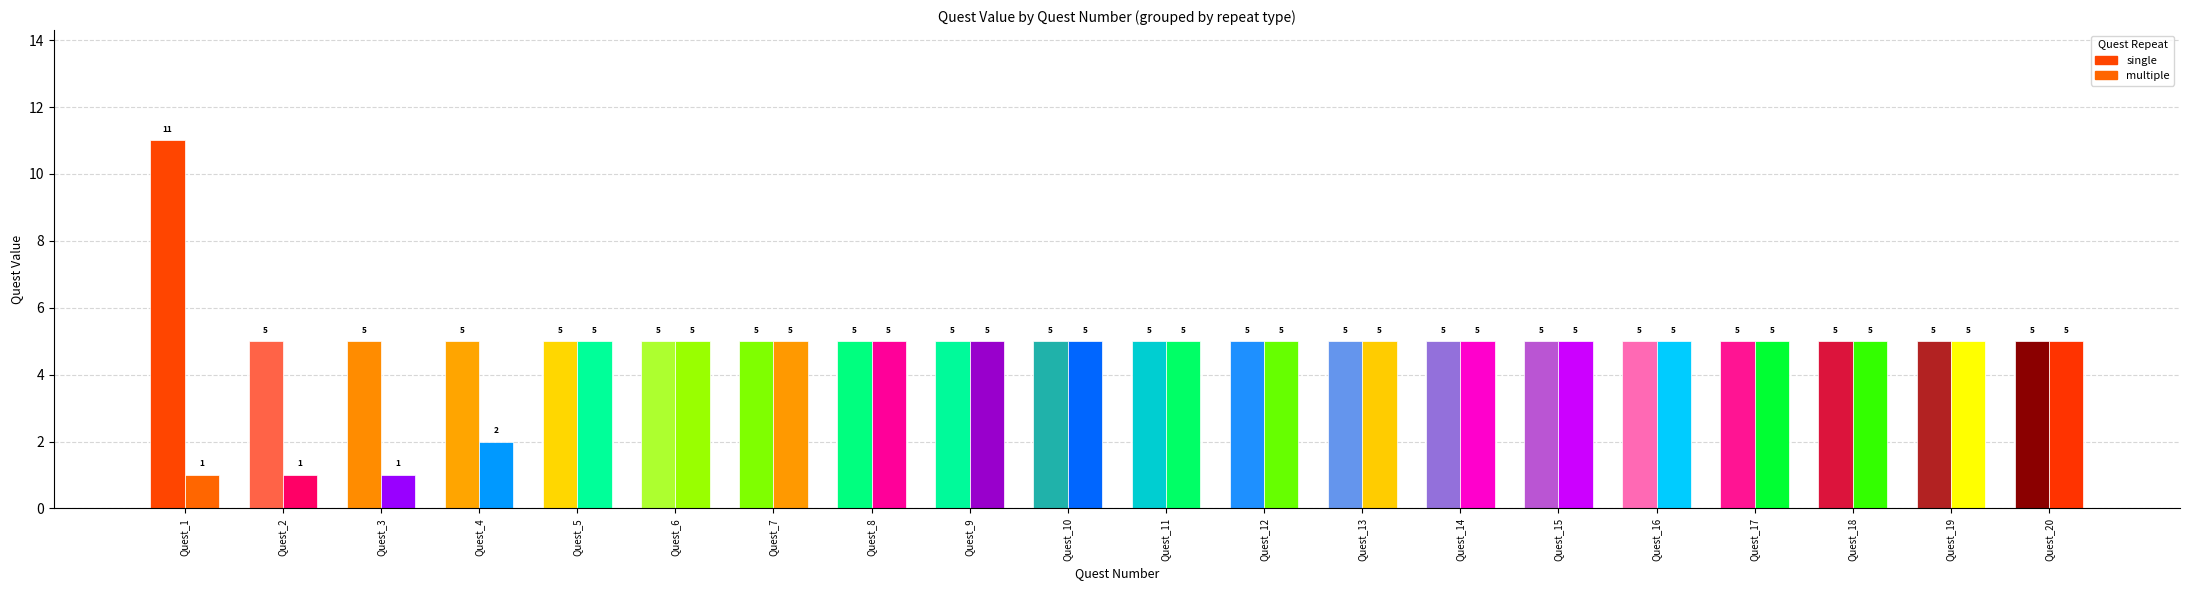

True or false: multiple has a value of 5 at 16.

True